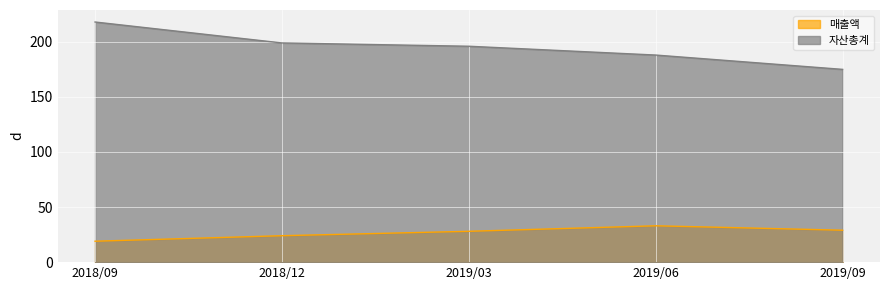

At which category is the sum across all series the highest?

2018/09